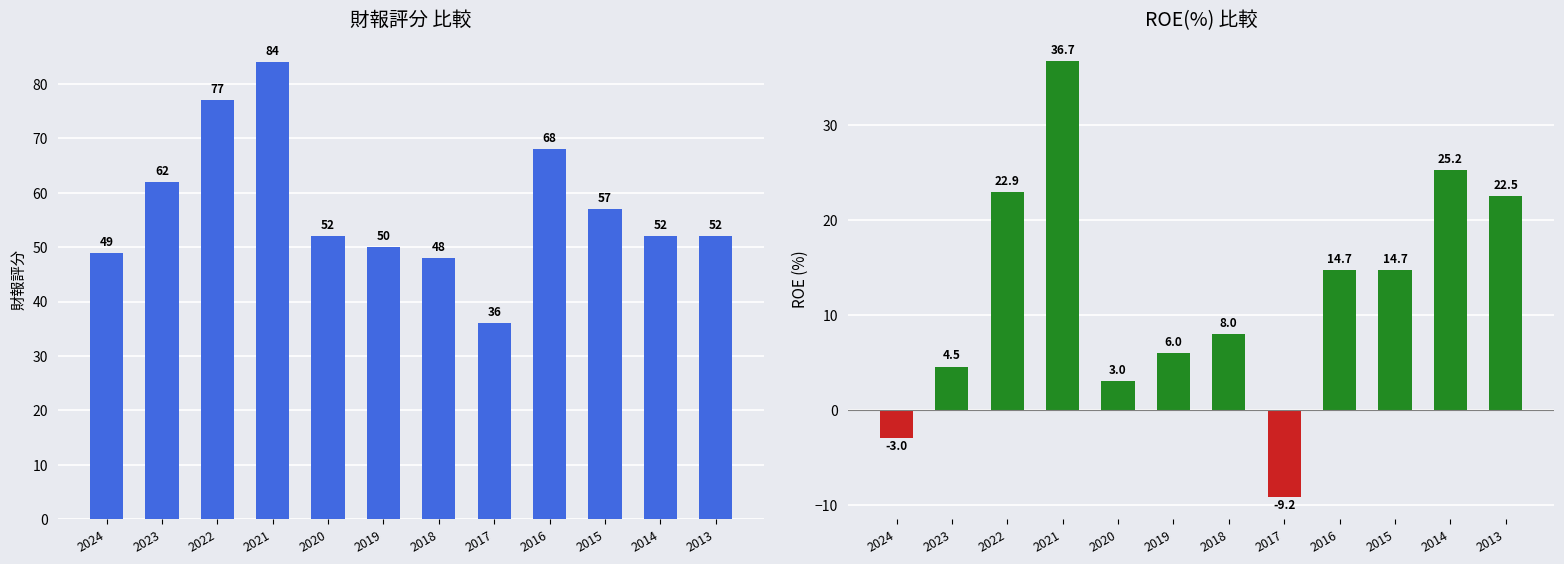

How many bars are there in total?

24